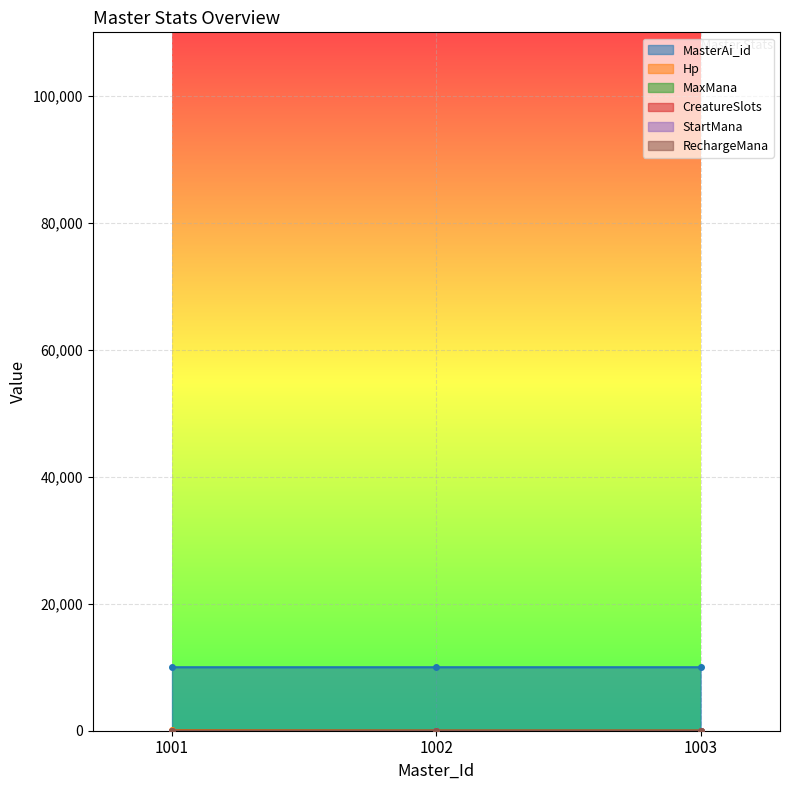

At which label does MasterAi_id first exceed 10002?

1003